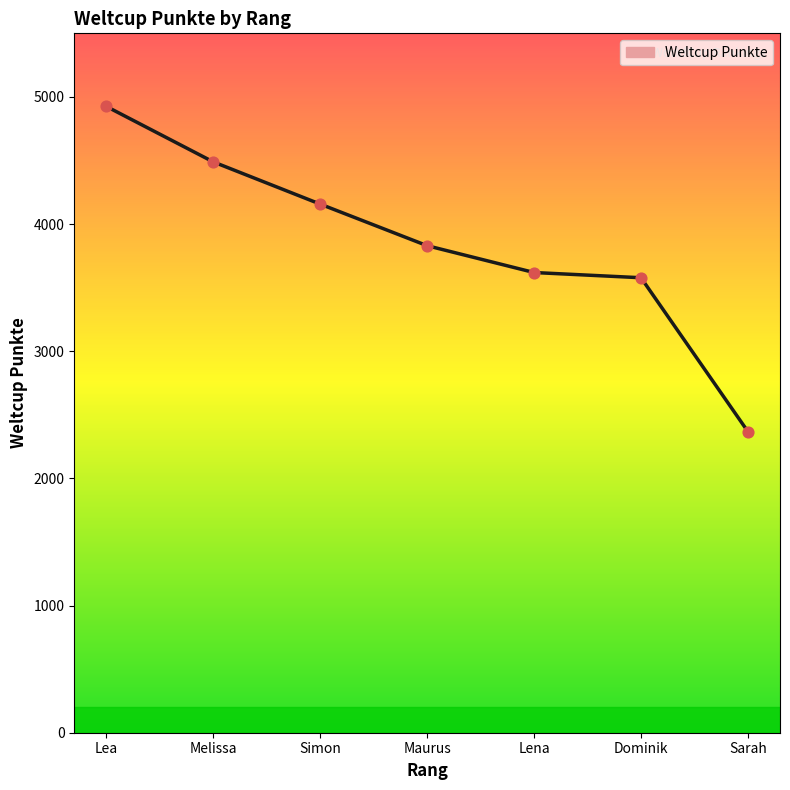

Which has a higher value, Lea or Melissa?

Lea